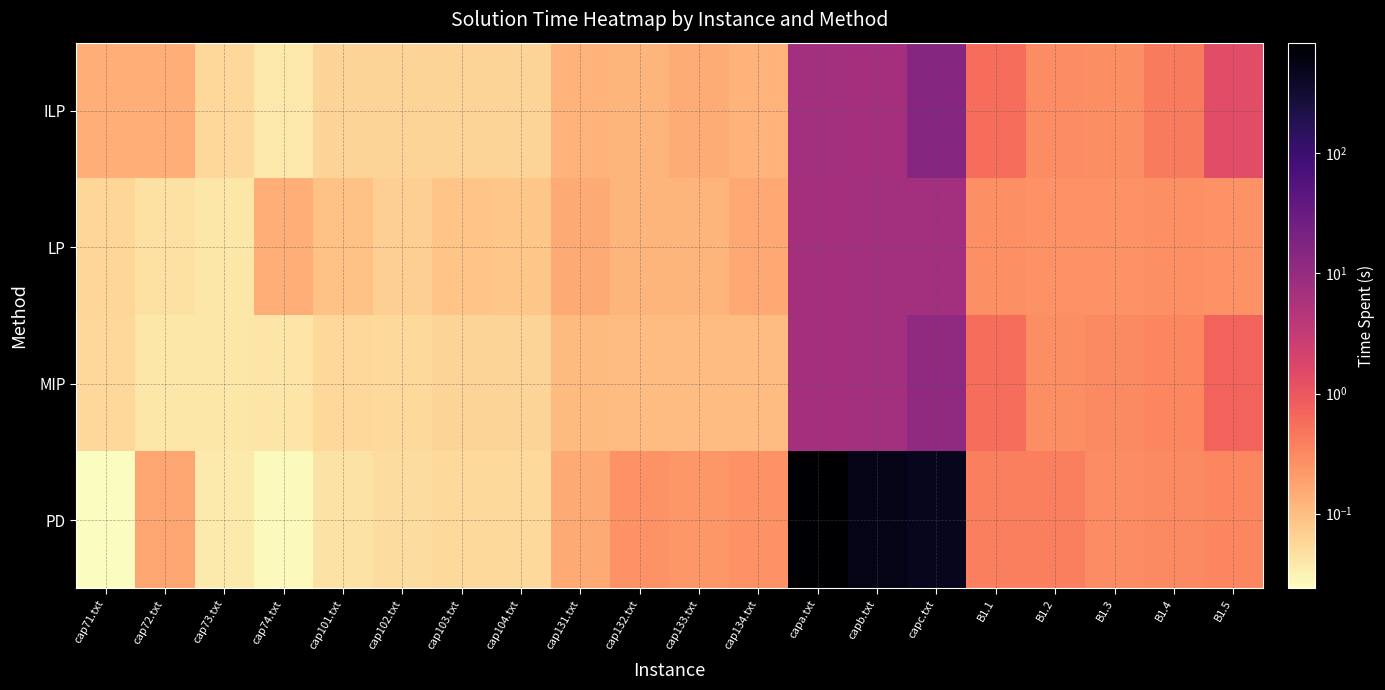

Rank the series at cap132.txt from highest to lowest value.

PD, ILP, LP, MIP